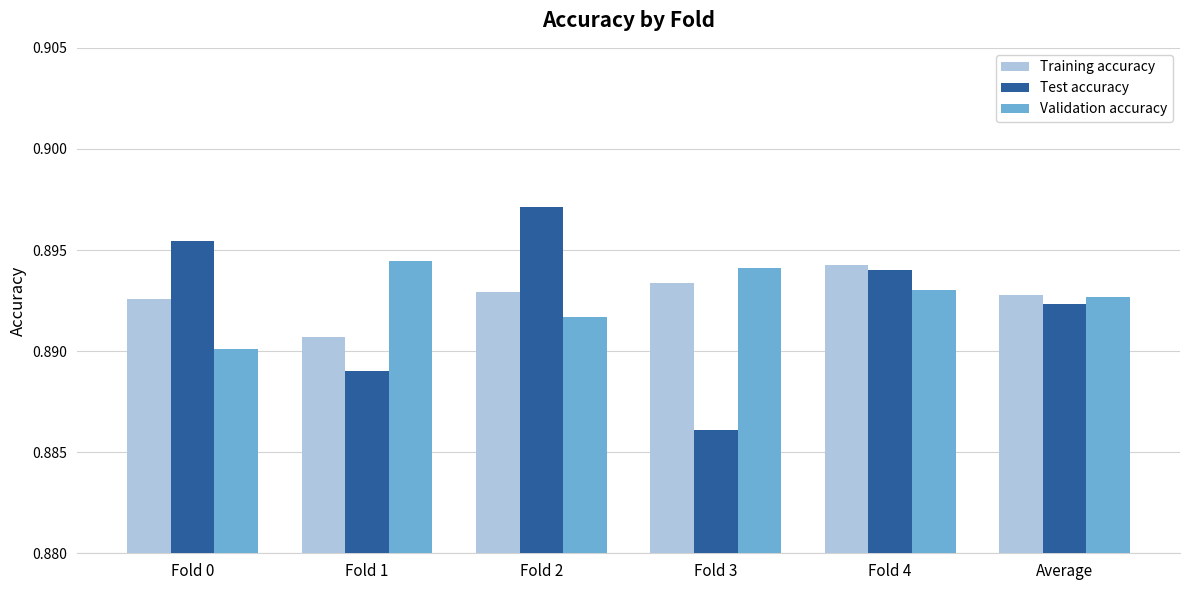

What is the sum of all Test accuracy values?

5.4